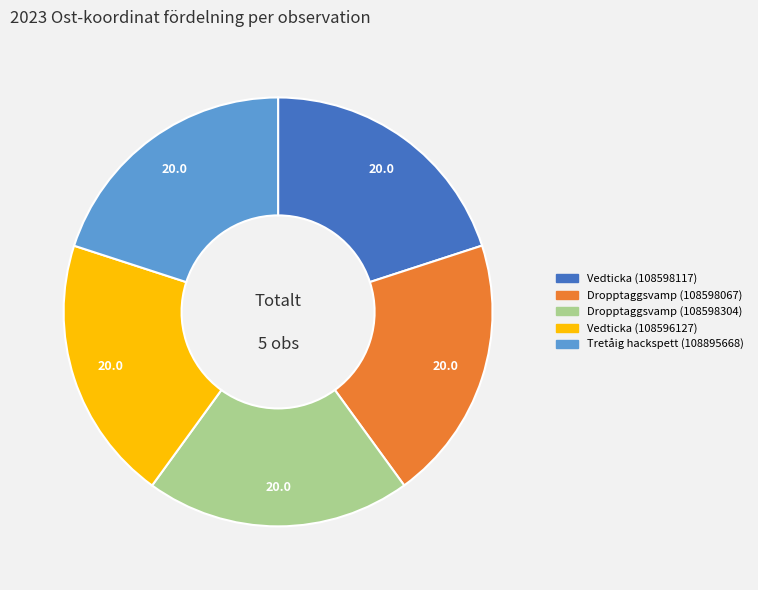

Approximately how many times larger is the value at Vedticka (108598117) compared to Dropptaggsvamp (108598304)?

1.0